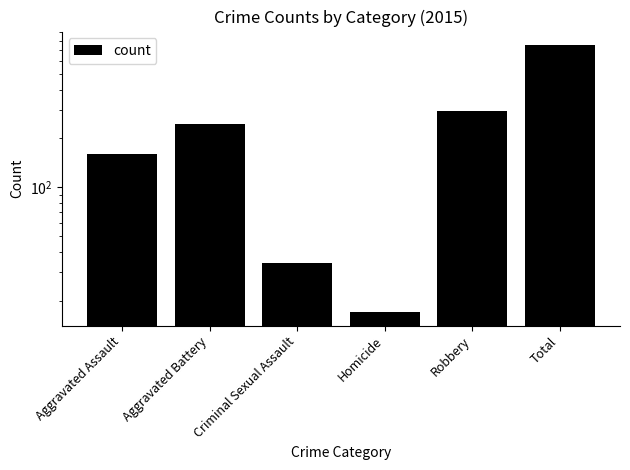

How many values exceed 246?

2